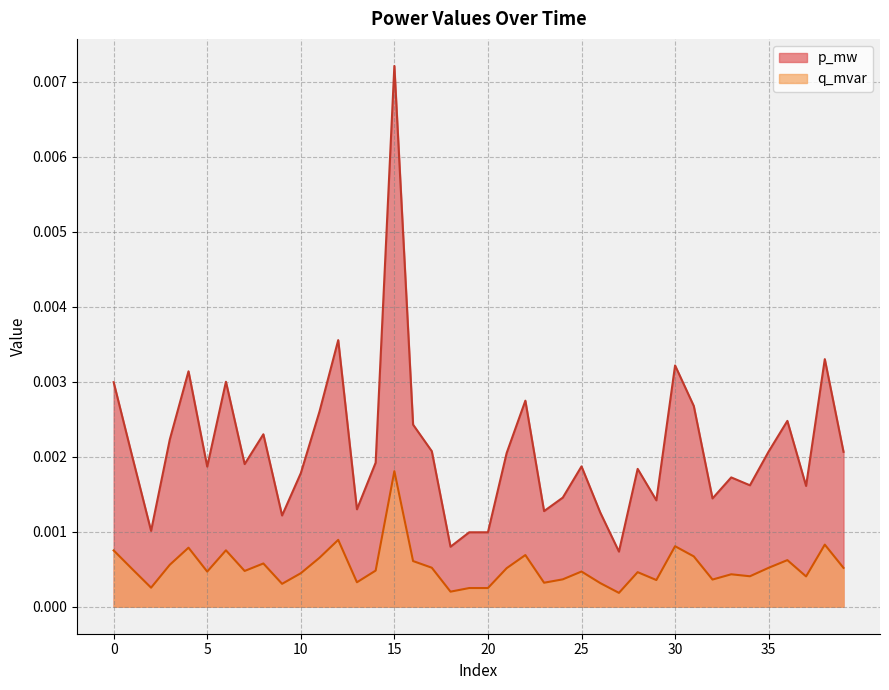

Is it true that p_mw equals 0.0 at 0?

False